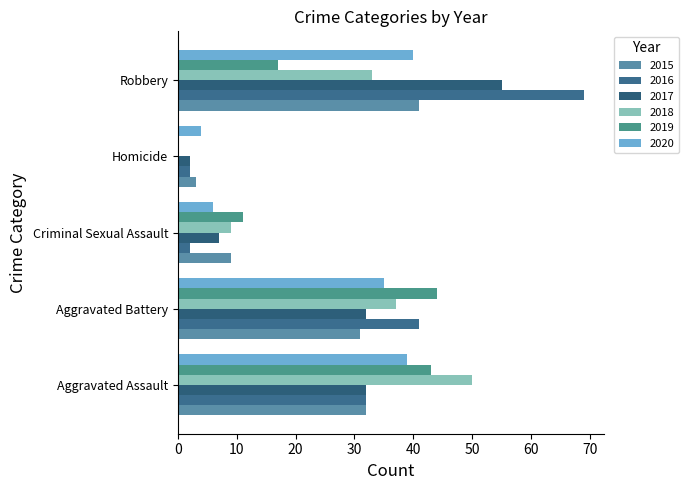

What is the value of the 2018 bar at the 2nd from the left?

37